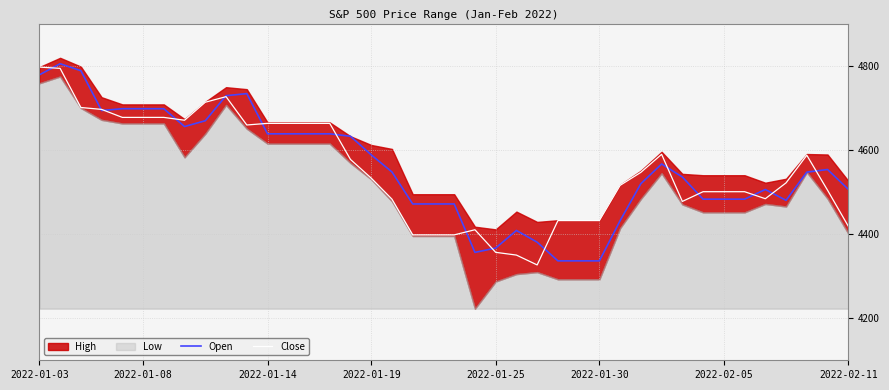

What is the average value of the Open series?

4557.3